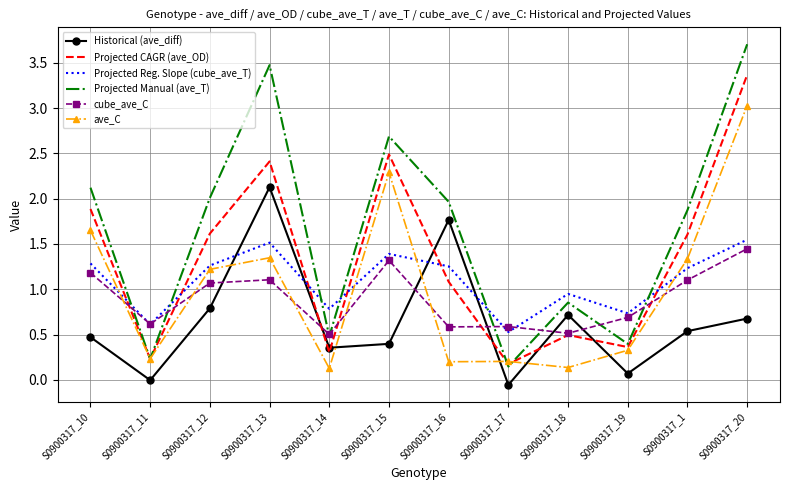

Which series has the largest range (max minus min)?

Projected Manual (ave_T)